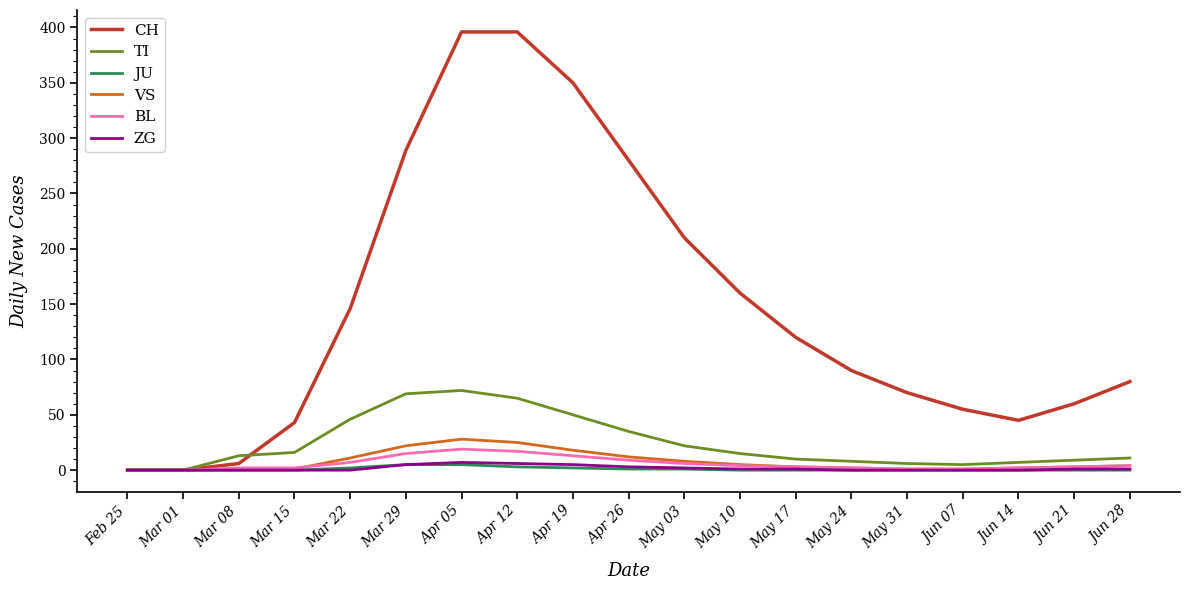

Is the value of VS at May 31 greater than the value of TI at May 10?

No